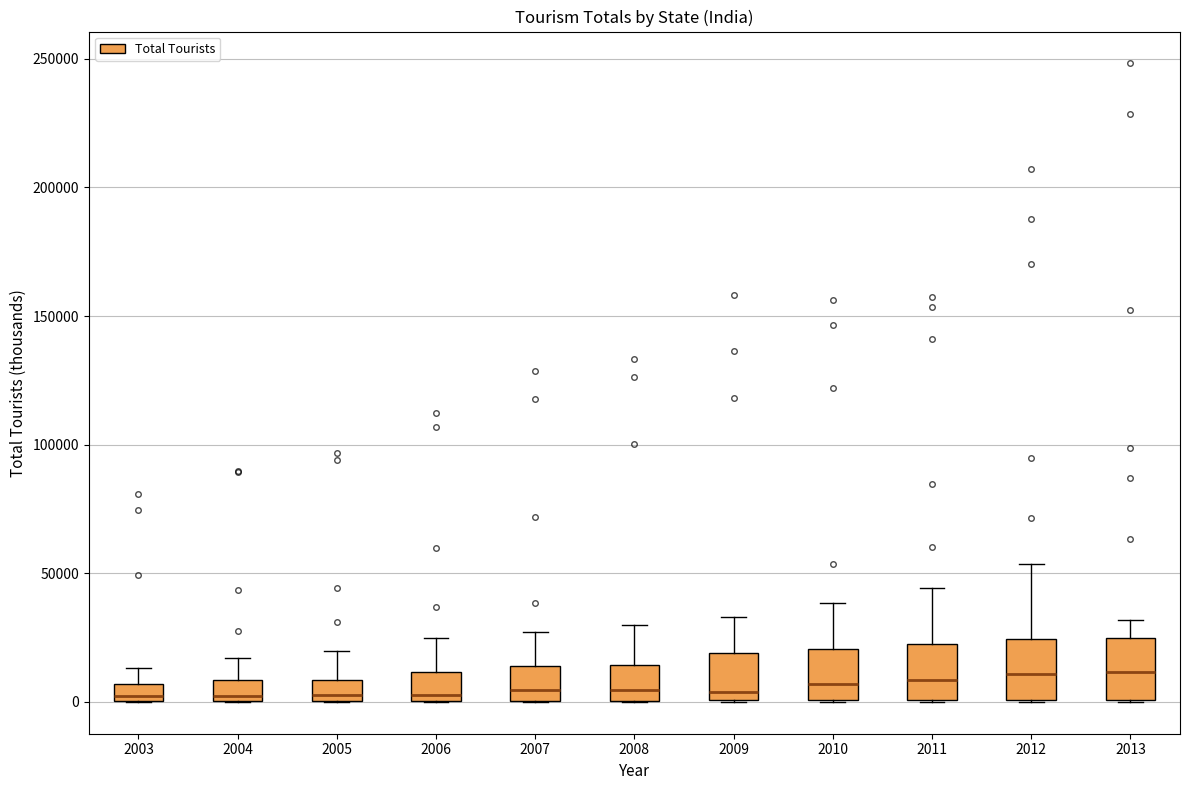

Where is the lower edge of the box at x = 2005 on the y-axis? The values are not printed on the chart, so give them approximately, as read against the axis.

0